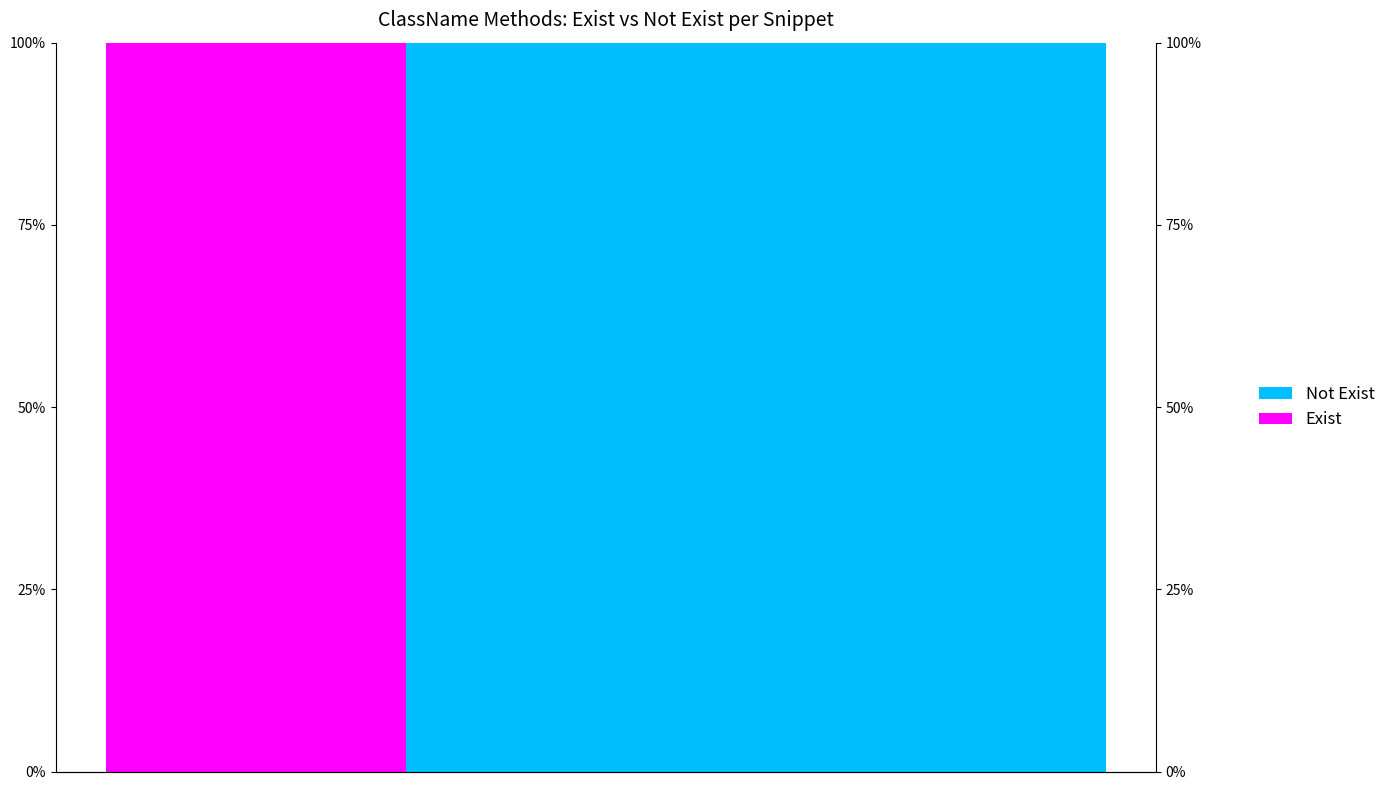

List the series in order of their overall mean, lowest first.

Exist, Not Exist